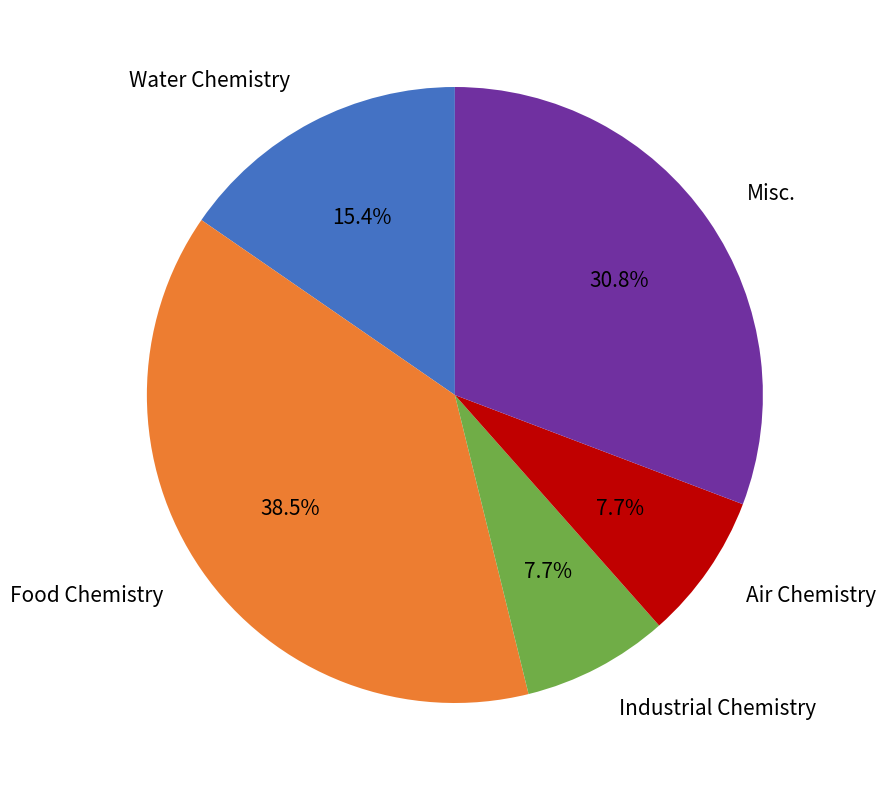

Count the number of slices in the pie.

5